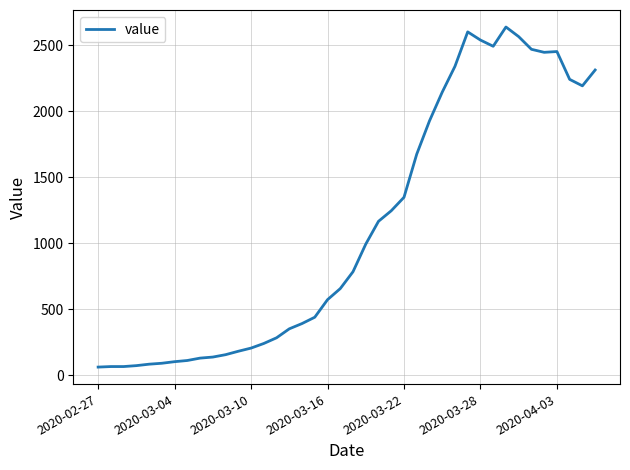

What is the greatest value displayed?

2639